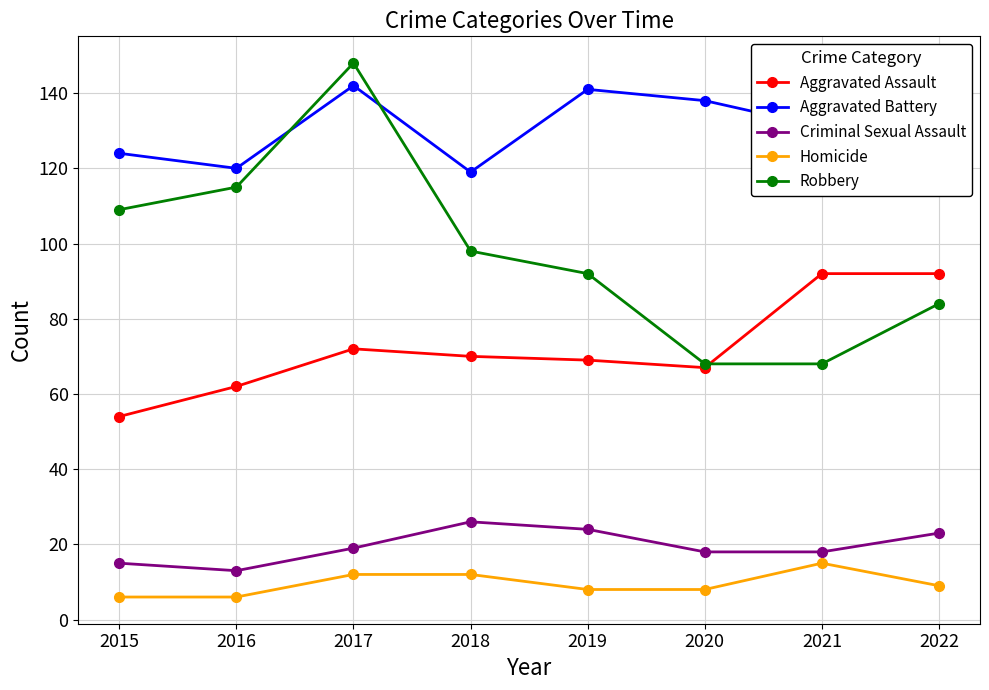

What are all the series names shown in the legend?

Aggravated Assault, Aggravated Battery, Criminal Sexual Assault, Homicide, Robbery